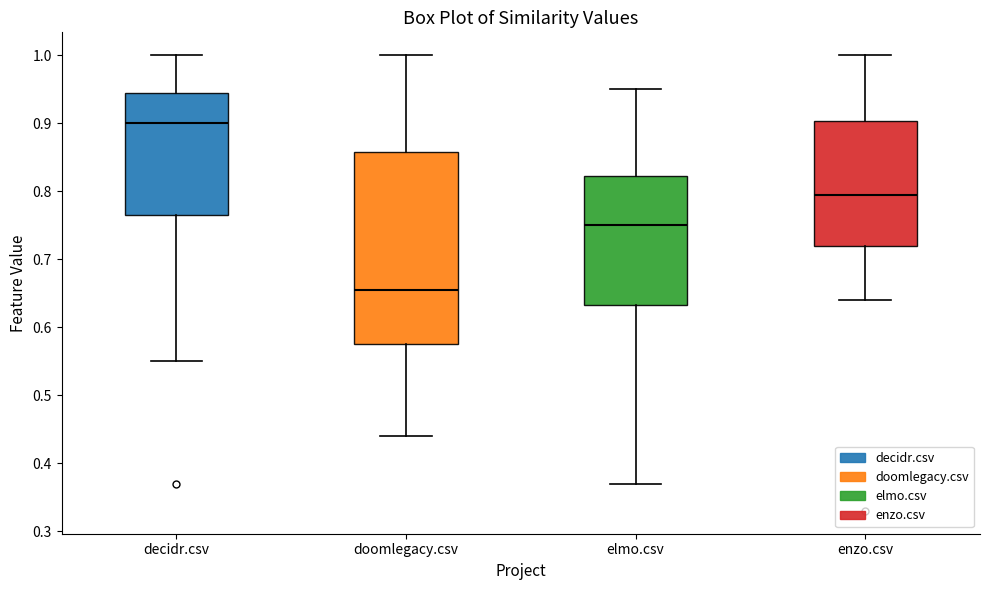

Which box has the lowest median line?

doomlegacy.csv